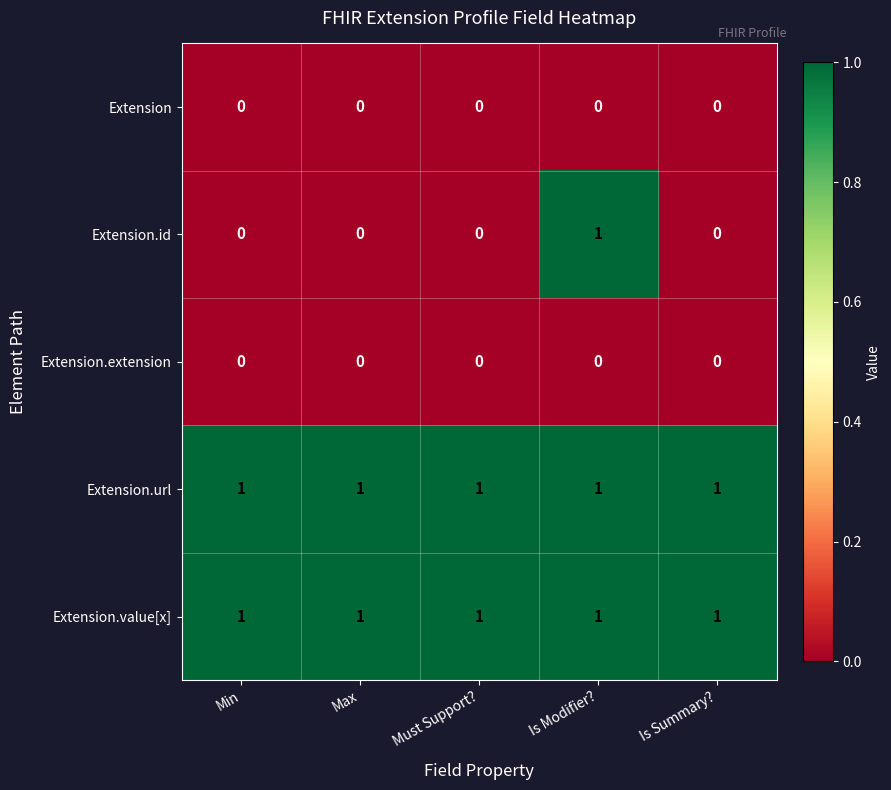

Which series changed the most between Must Support? and Is Modifier??

Extension.id